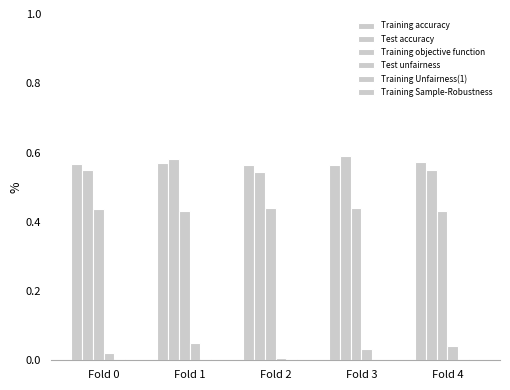

Reading left to right, what are all the values shown in this chart?

Training accuracy: Fold 0=0.6	Fold 1=0.6	Fold 2=0.6	Fold 3=0.6	Fold 4=0.6
Test accuracy: Fold 0=0.6	Fold 1=0.6	Fold 2=0.5	Fold 3=0.6	Fold 4=0.6
Training objective function: Fold 0=0.4	Fold 1=0.4	Fold 2=0.4	Fold 3=0.4	Fold 4=0.4
Test unfairness: Fold 0=0.0	Fold 1=0.1	Fold 2=0.0	Fold 3=0.0	Fold 4=0.0
Training Unfairness(1): Fold 0=0.0	Fold 1=0.0	Fold 2=0.0	Fold 3=0.0	Fold 4=0.0
Training Sample-Robustness: Fold 0=0.0	Fold 1=0.0	Fold 2=0.0	Fold 3=0.0	Fold 4=0.0